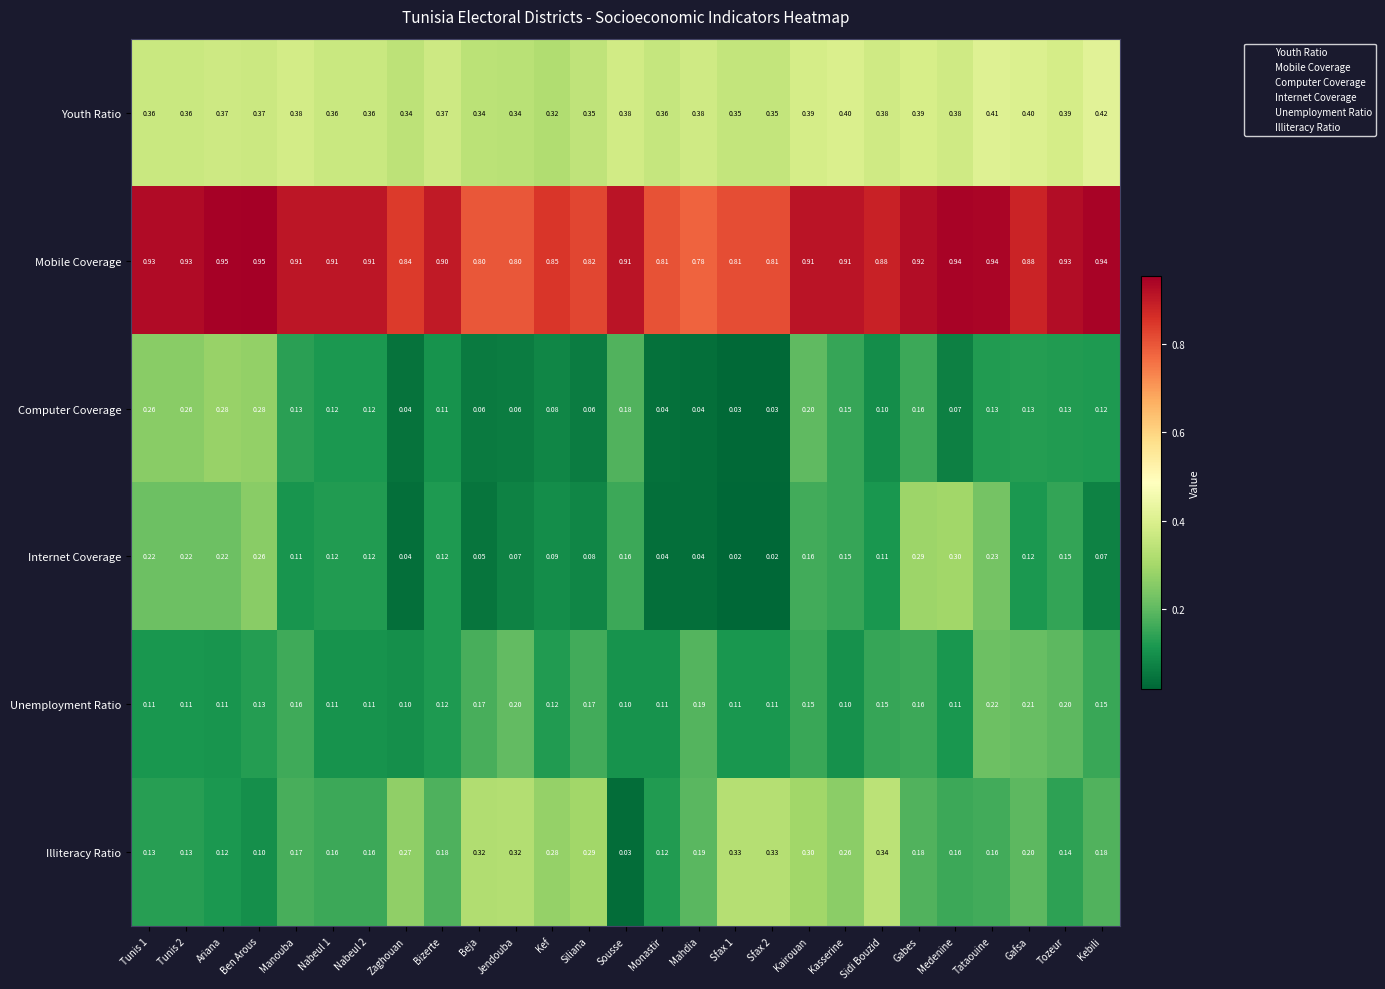

At how many categories does at least one series exceed 0?

27